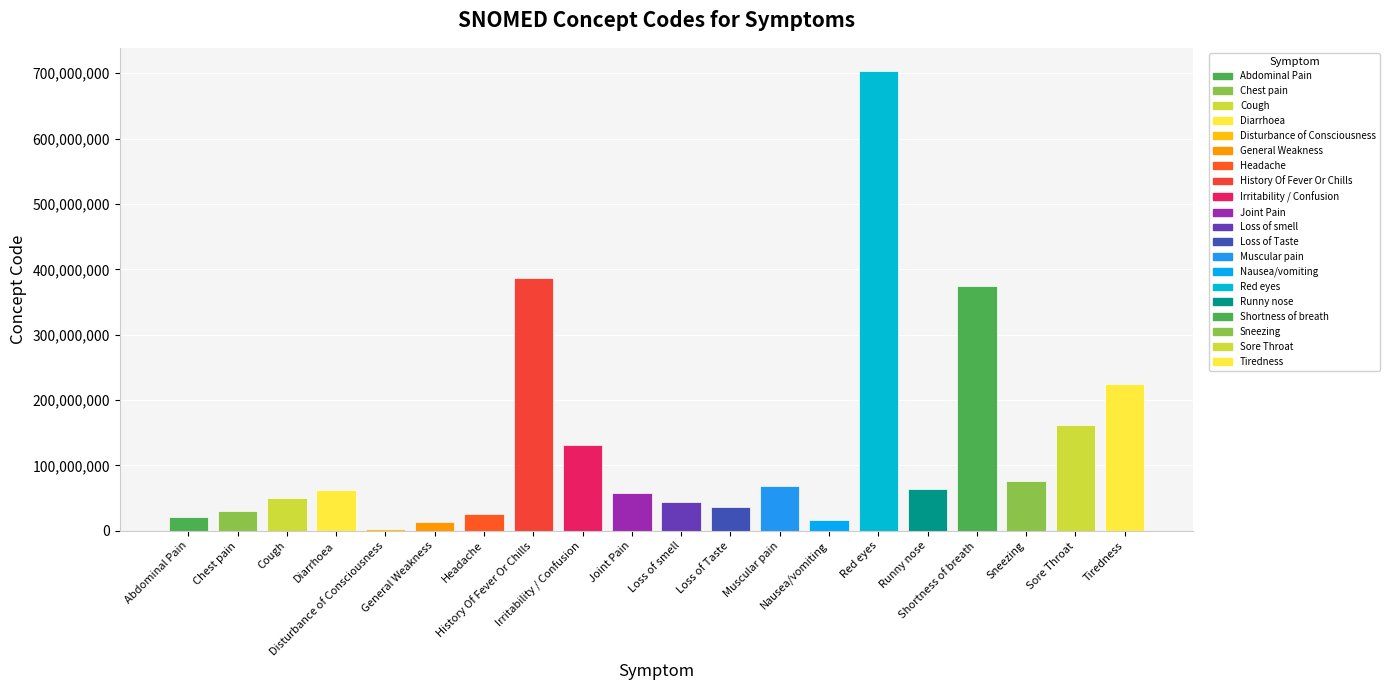

What is the sum of the values at Chest pain and Loss of smell?

74026018